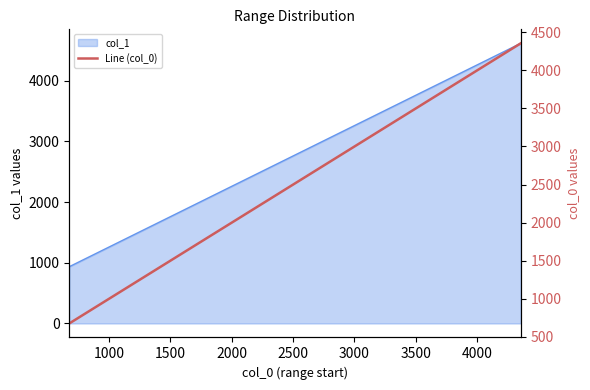

What is the label of the 2nd point from the left?

1000